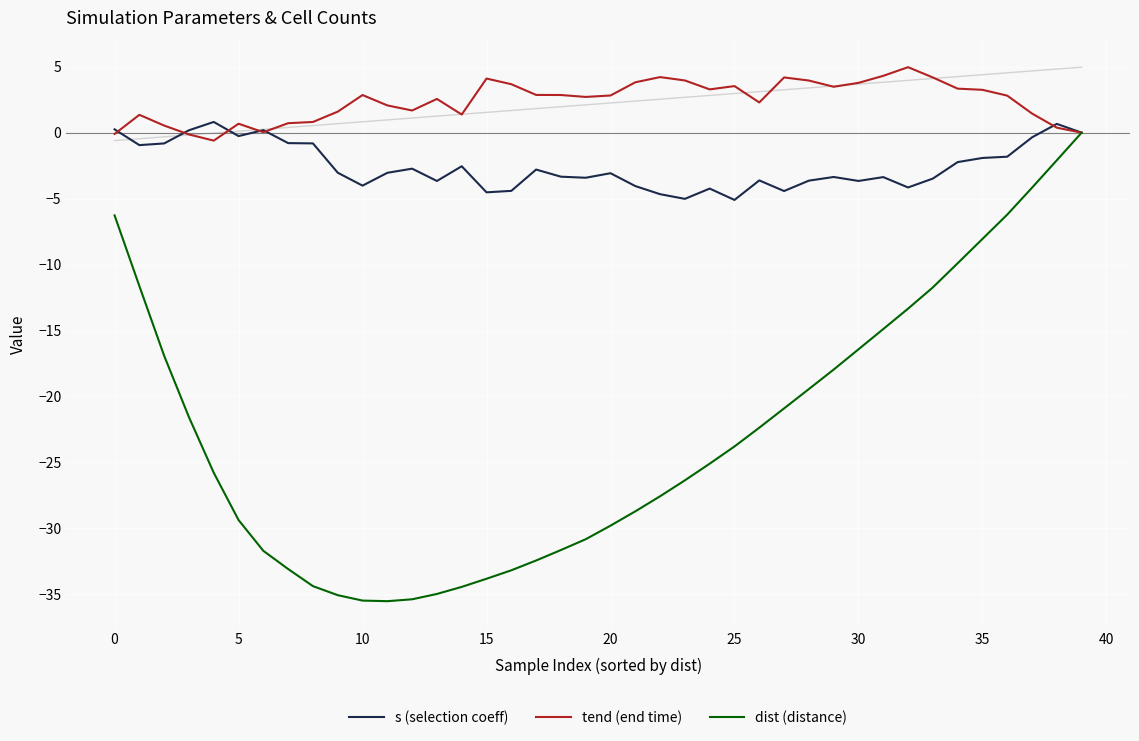

What is the label of the 9th point from the right?

31